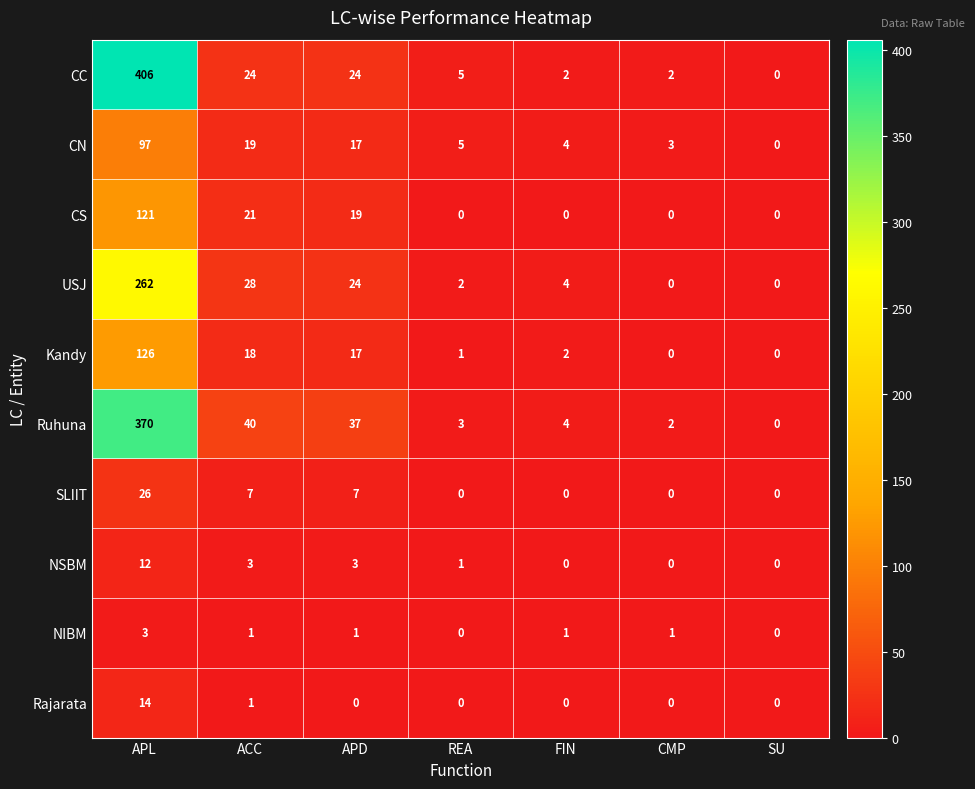

The value of USJ at APD is 24. True or false?

True